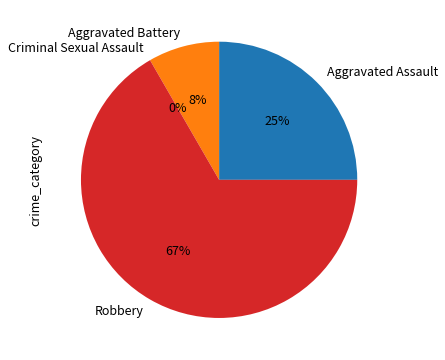

To the nearest percent, what is the average slice percentage?

25%